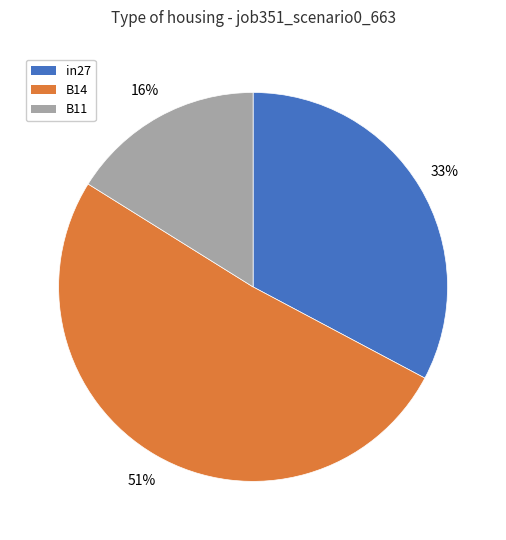

To the nearest percent, what is the difference between the B14 and in27 slice percentages?

18%